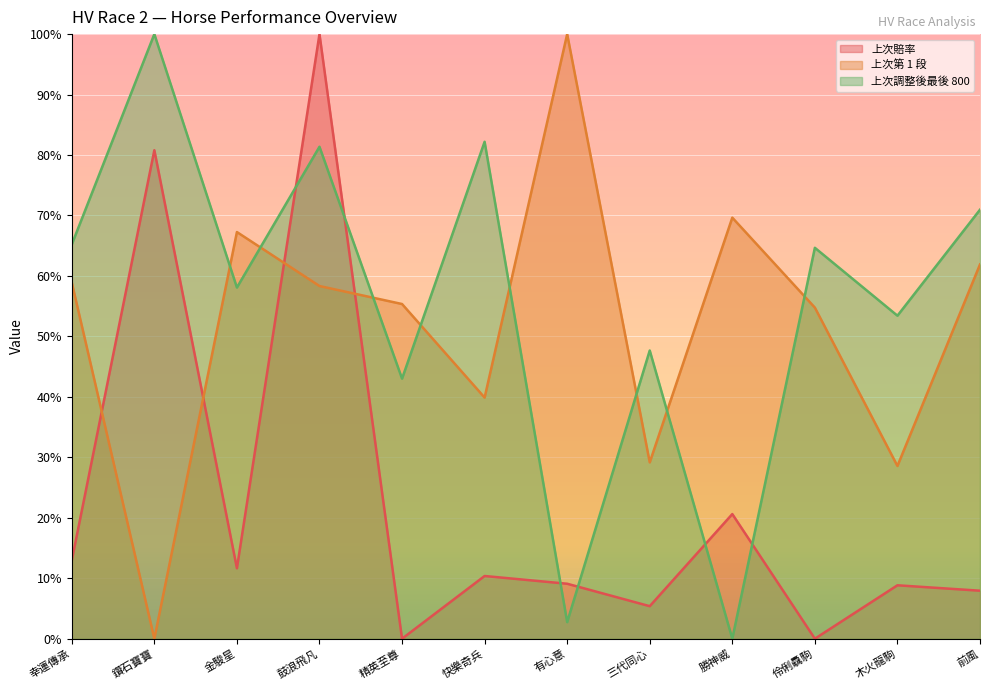

What are all the series names shown in the legend?

上次賠率, 上次第 1 段, 上次調整後最後 800